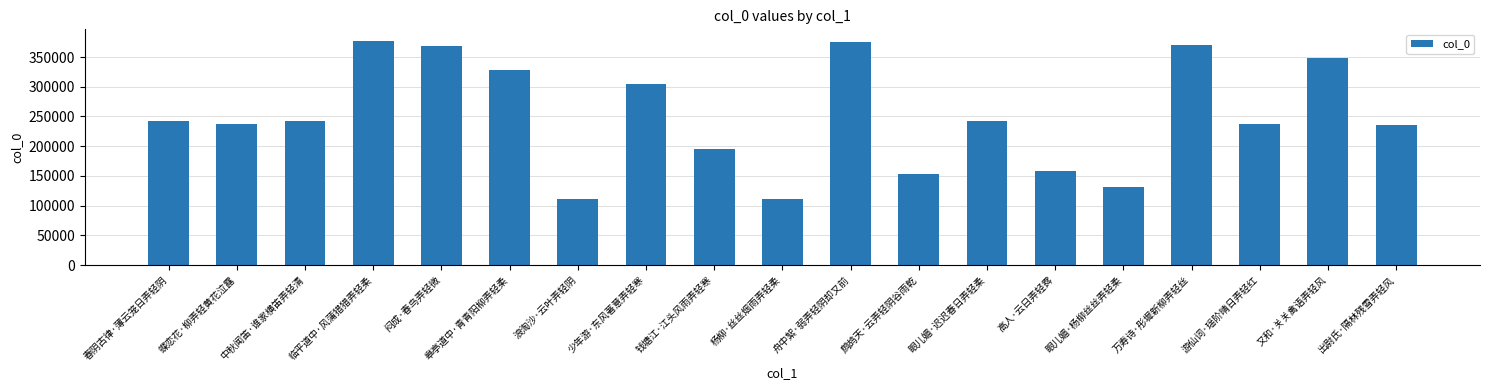

How many bars are there in total?

19